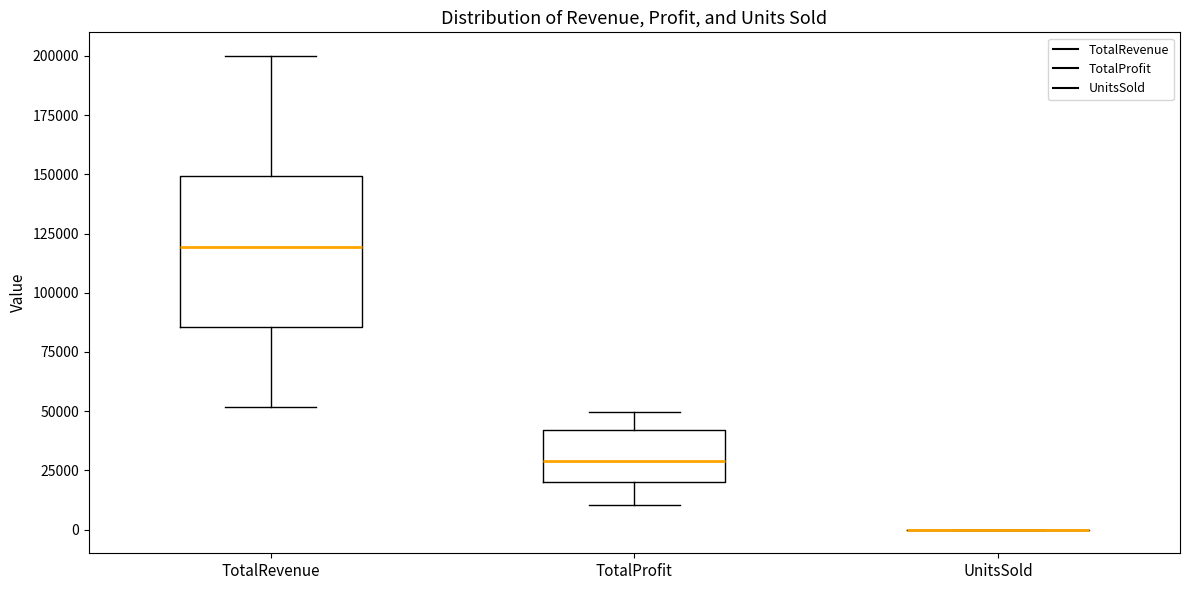

Which box is the tallest, from its lower edge to its upper edge?

TotalRevenue